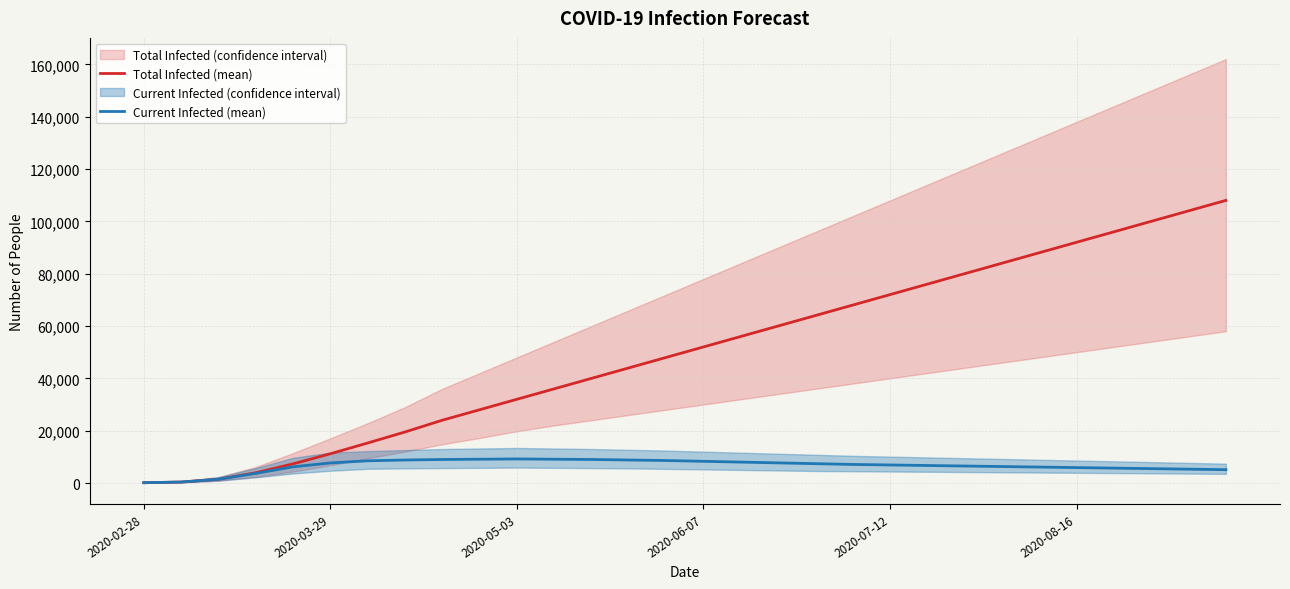

Which series has the largest total across all categories?

Total Infected (mean)